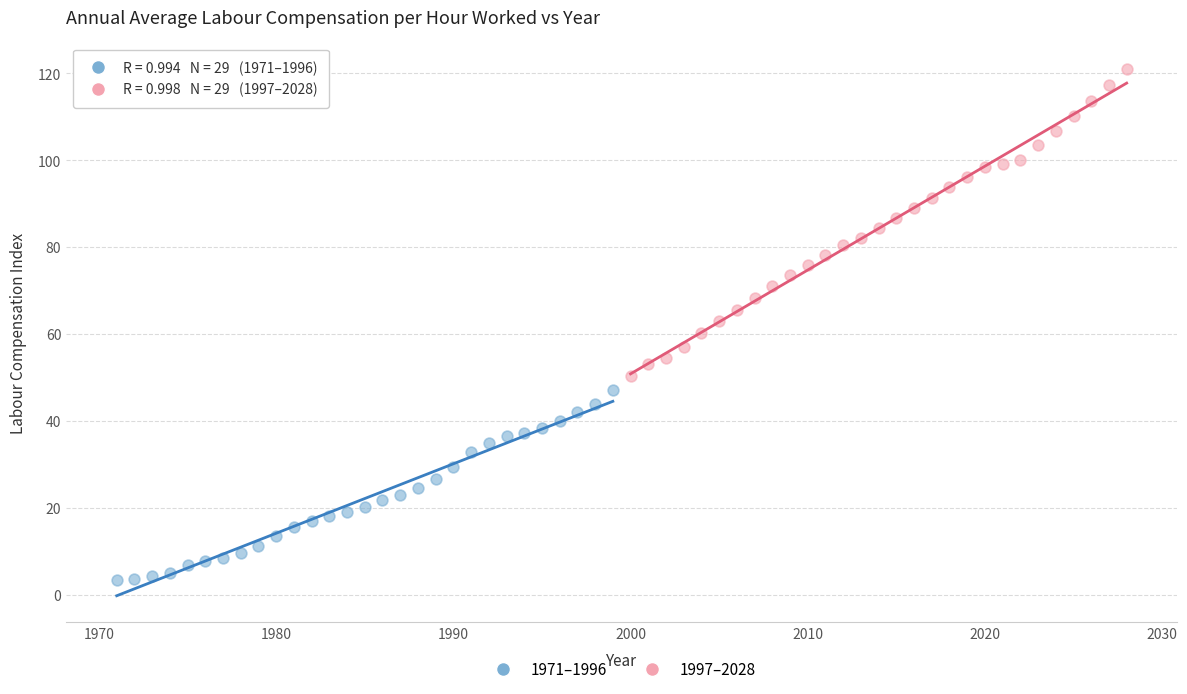

Which series contains the lowest Y value?

1971–1996